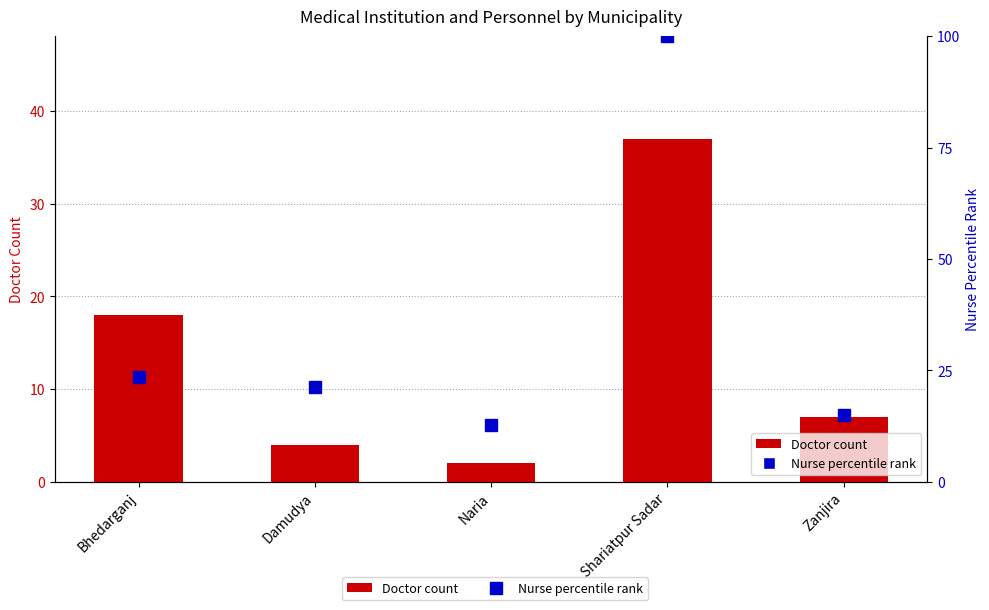

Is the value of Nurse percentile rank at Bhedarganj greater than the value of Doctor count at Damudya?

Yes